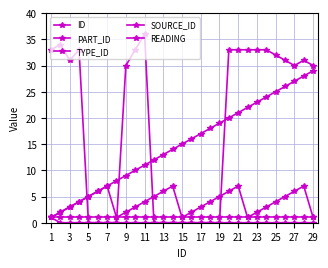

How many series are shown in this chart?

5